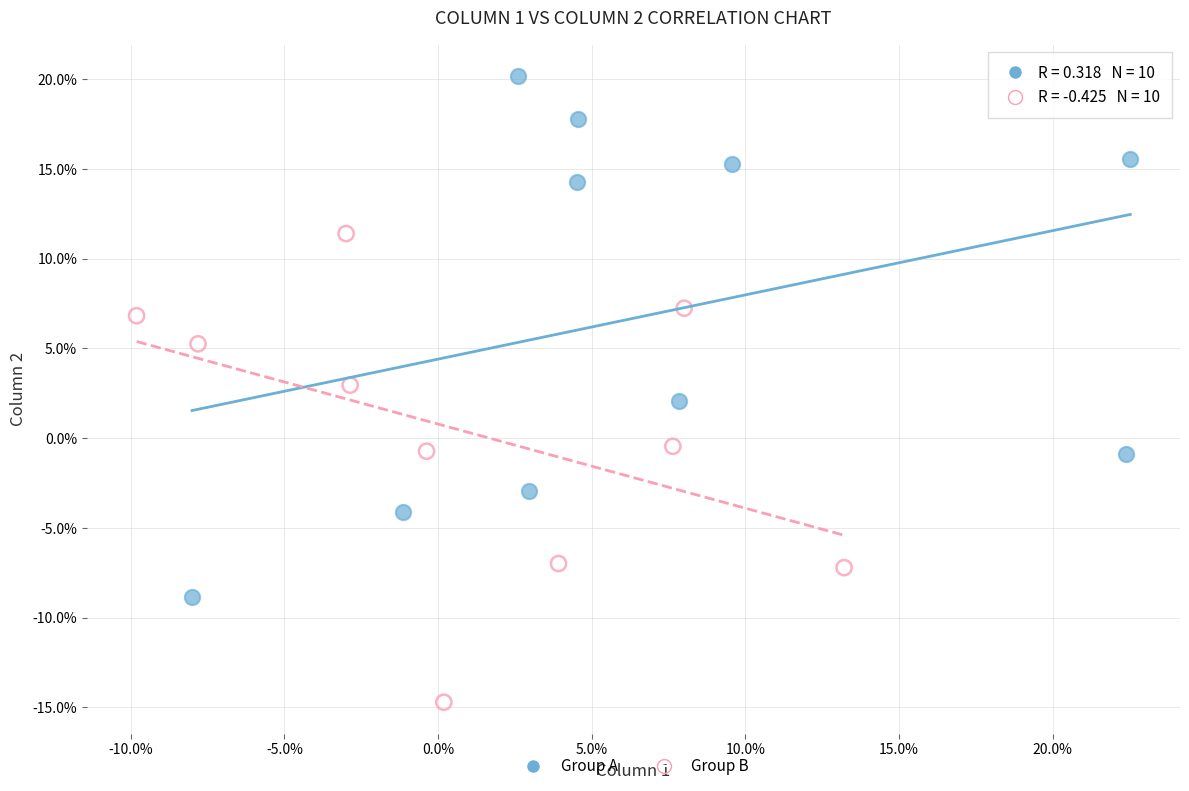

Which series contains the lowest Y value?

Group B